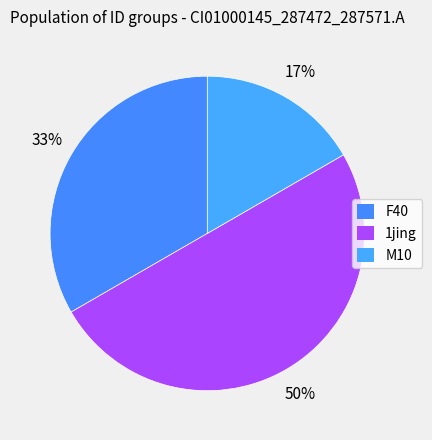

Count the number of slices in the pie.

3